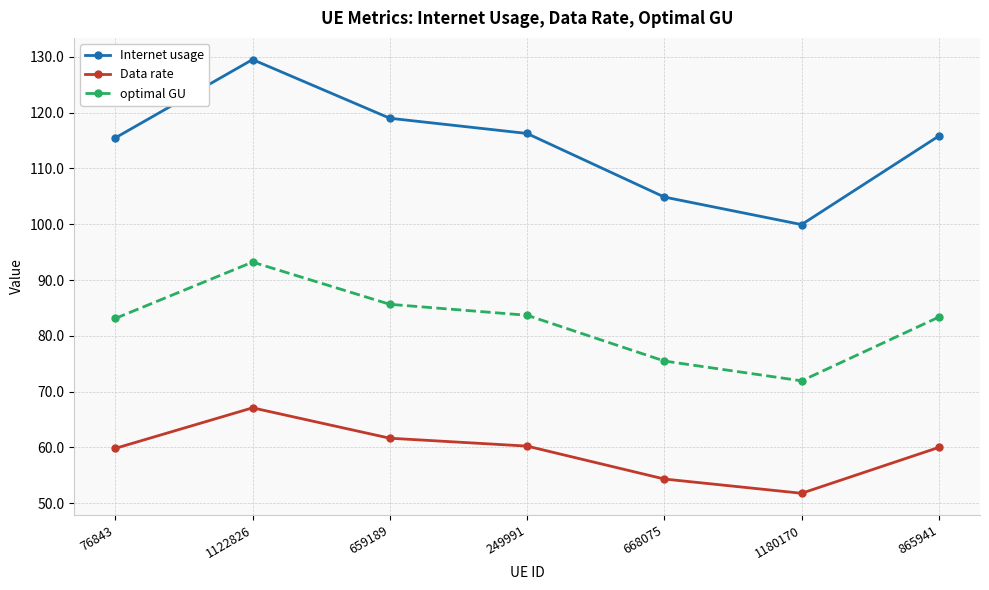

True or false: Data rate and Internet usage cross at least once.

False